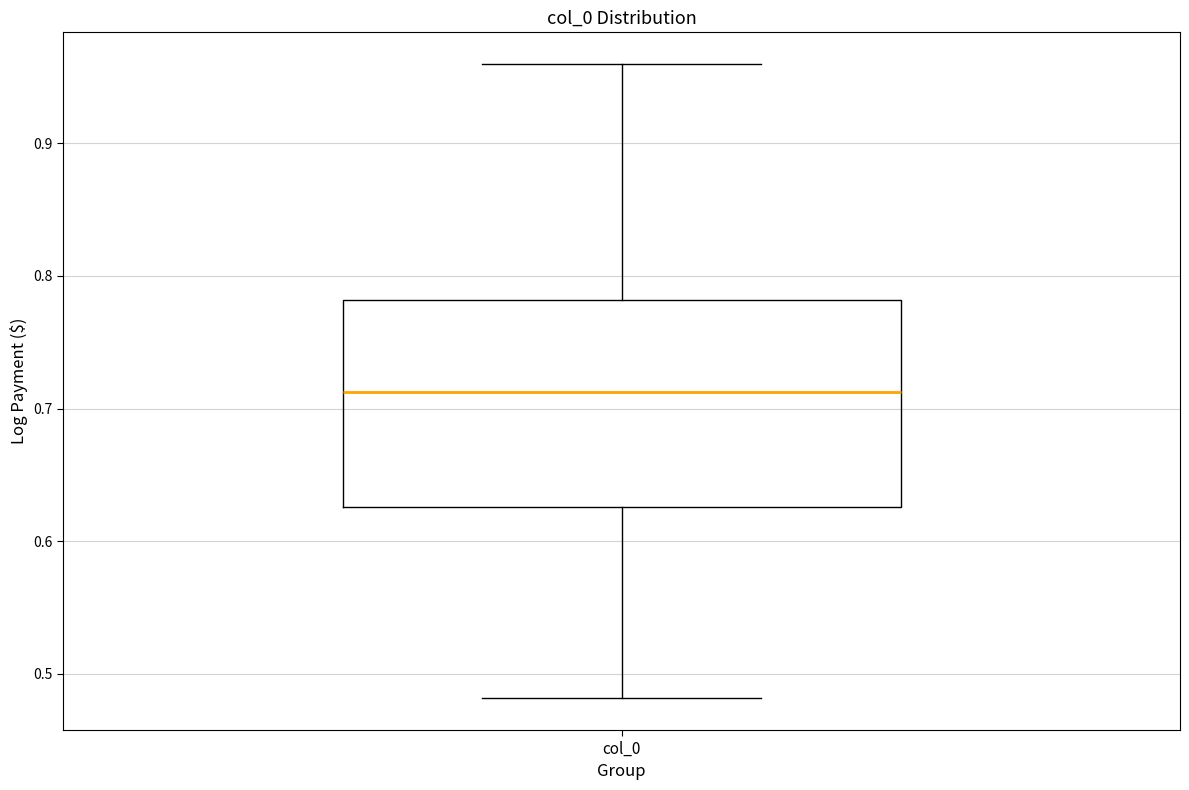

Transcribe this box plot: give where the median line is, the range the box spans, and where the two whiskers end, as read against the y-axis. The values are not printed on the chart, so give them approximately, as read against the axis.

median 0.71, box 0.63 to 0.78, whiskers 0.48 to 0.96